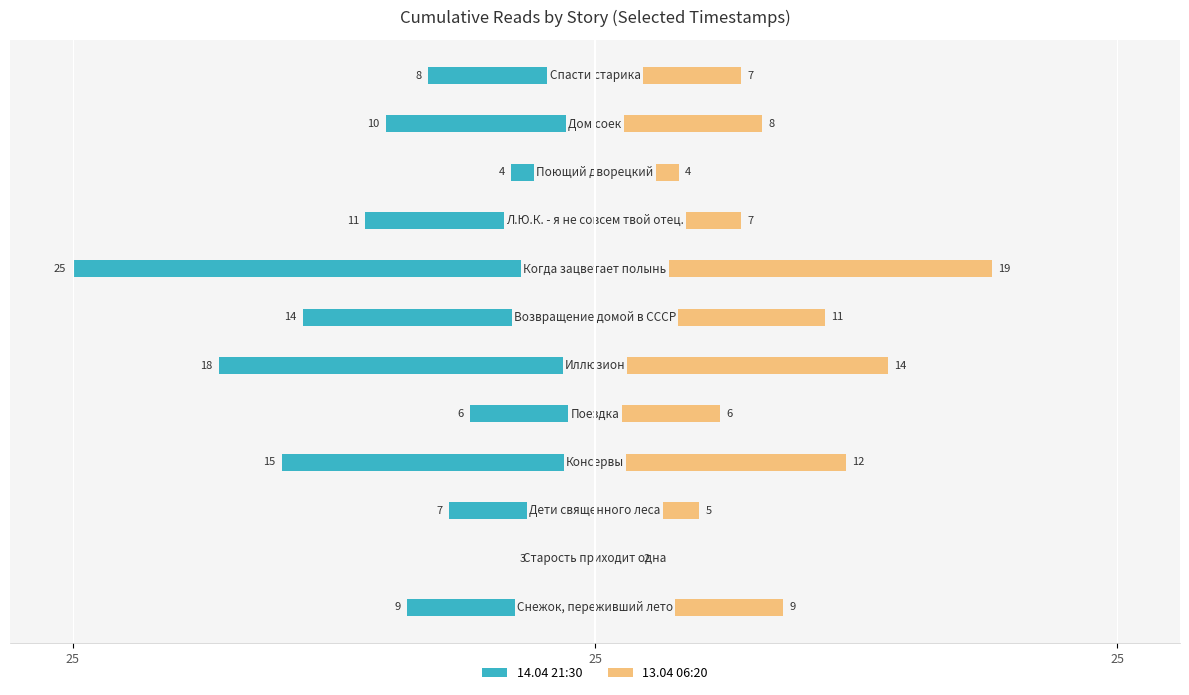

Which series has the largest range (max minus min)?

14.04 21:30